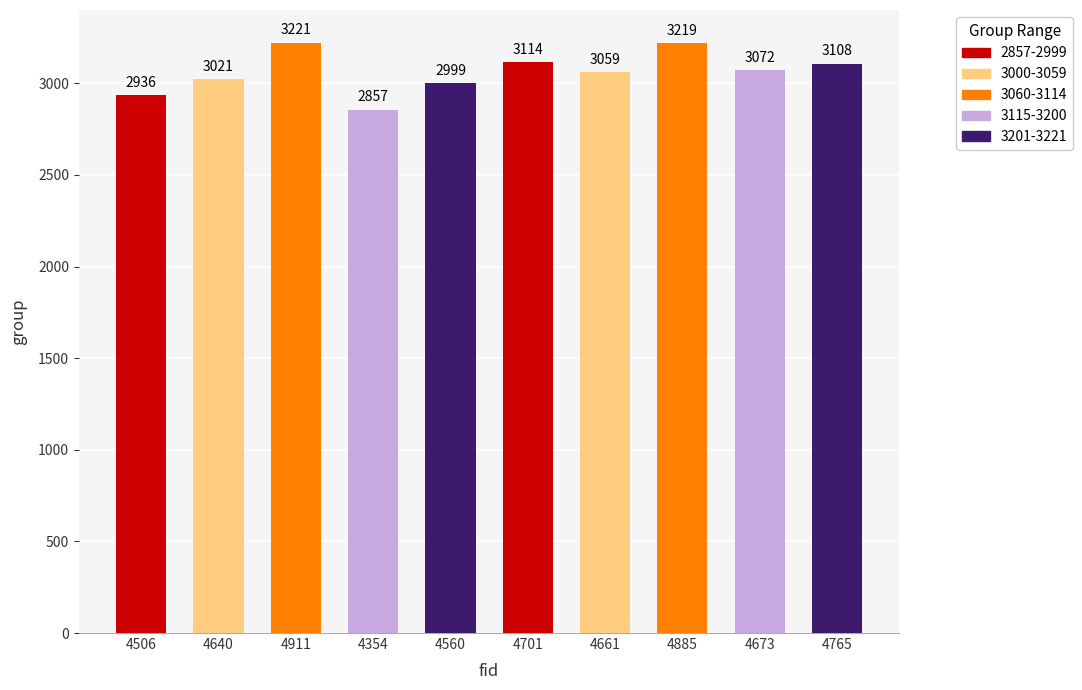

List the labels in order of value, smallest first.

4354, 4506, 4560, 4640, 4661, 4673, 4765, 4701, 4885, 4911